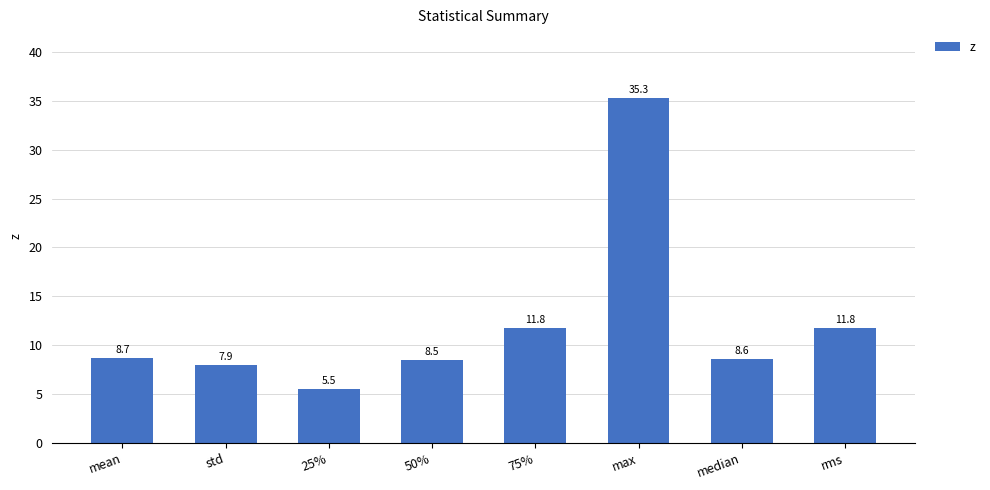

What is the sum of the values at 50% and std?

16.4